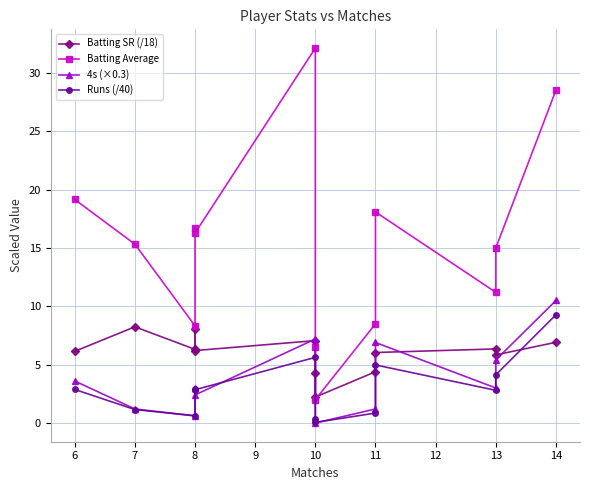

How many lines are shown in the chart?

4